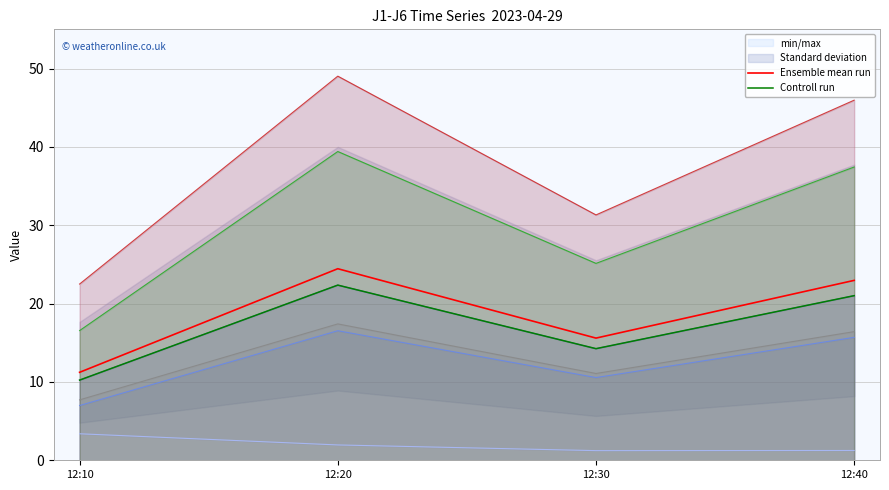

List the labels in order of Controll run value, smallest first.

12:10, 12:30, 12:40, 12:20